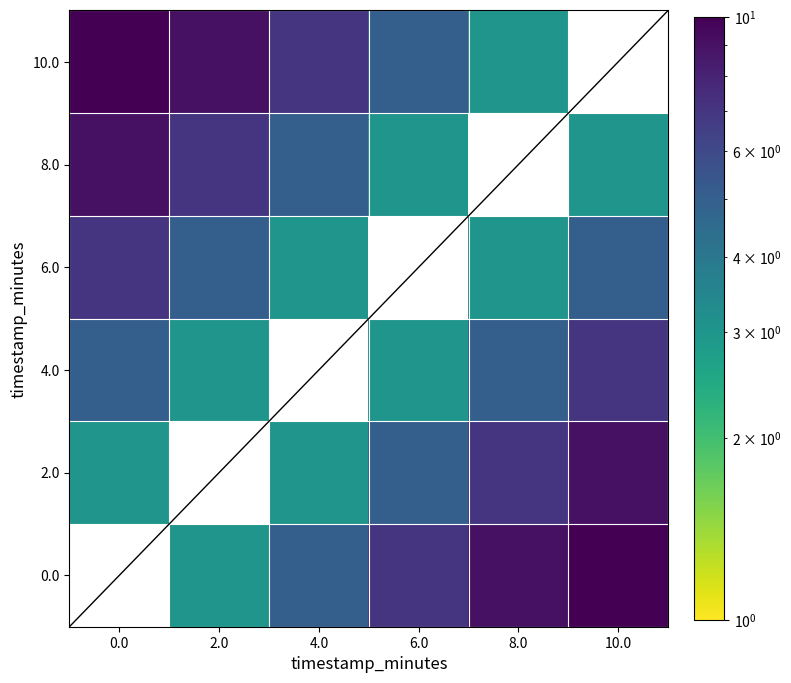

What is the difference between the 2.0 values at 10.0 and 6.0?

4.0